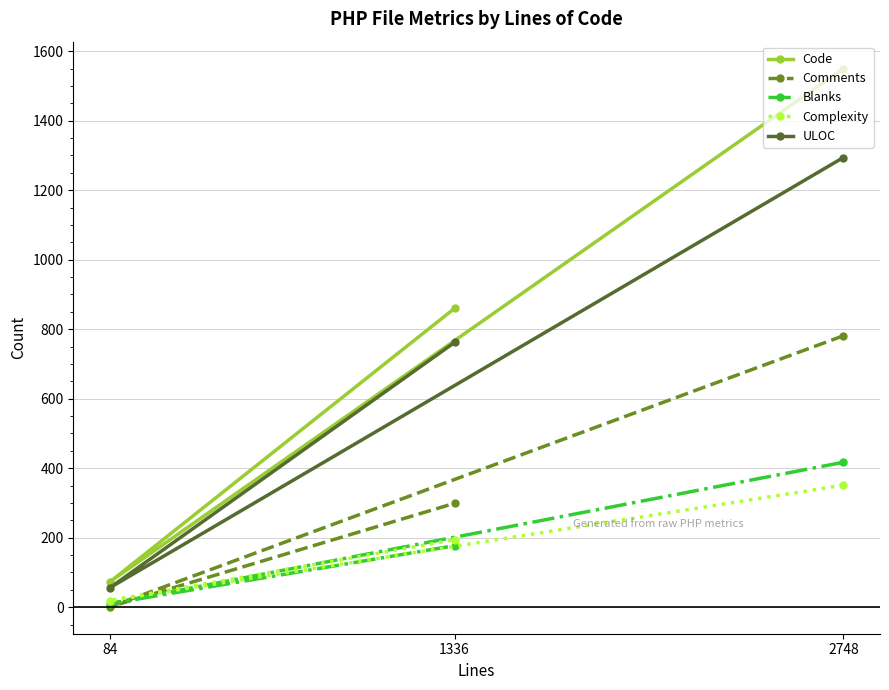

What is the minimum value shown in the chart?

1